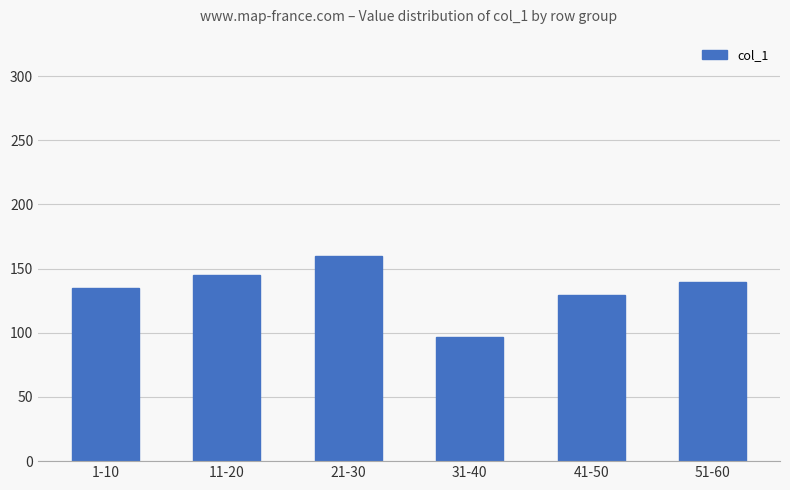

What is the sum of all values?

805.5